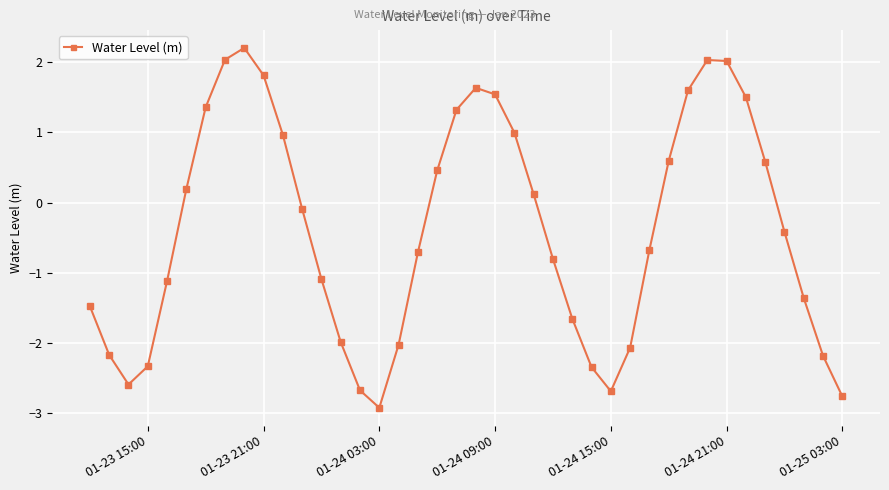

What is the greatest value displayed?

2.2